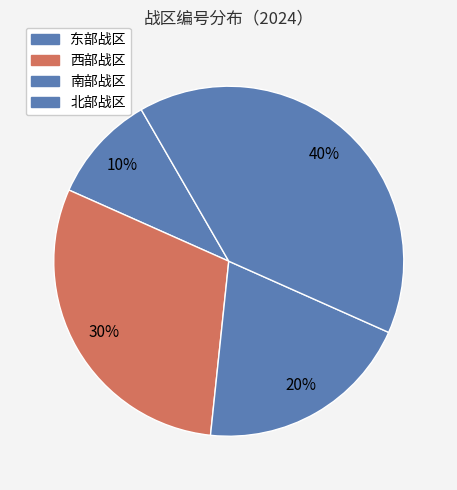

How many slices are in this pie chart?

4